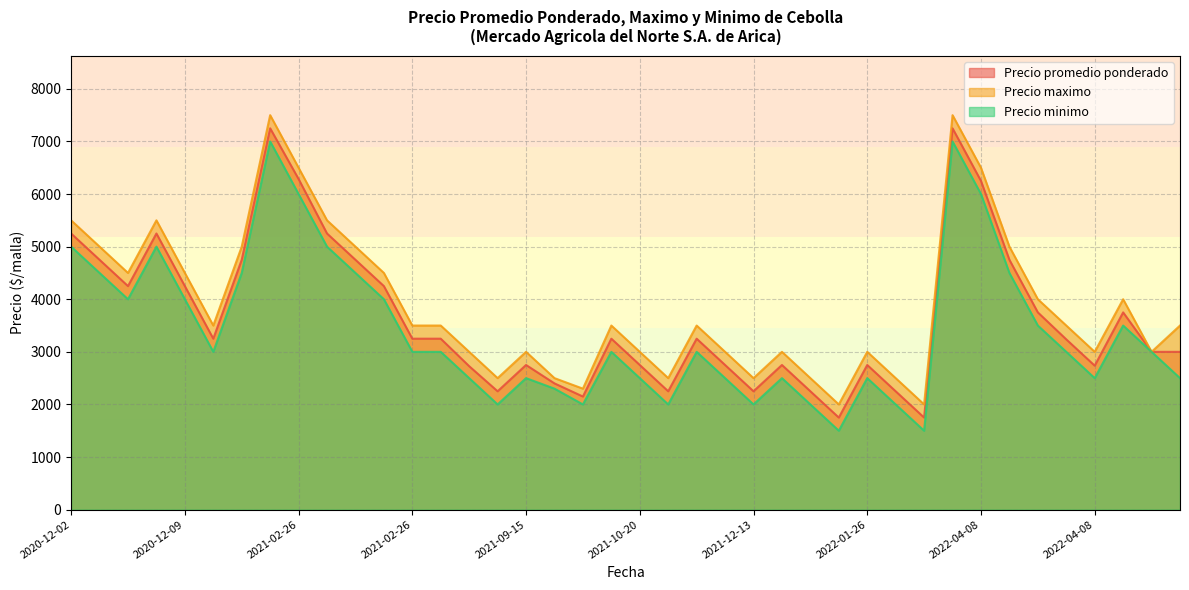

What is the difference between the maximum and minimum values in the Precio maximo series?

5500